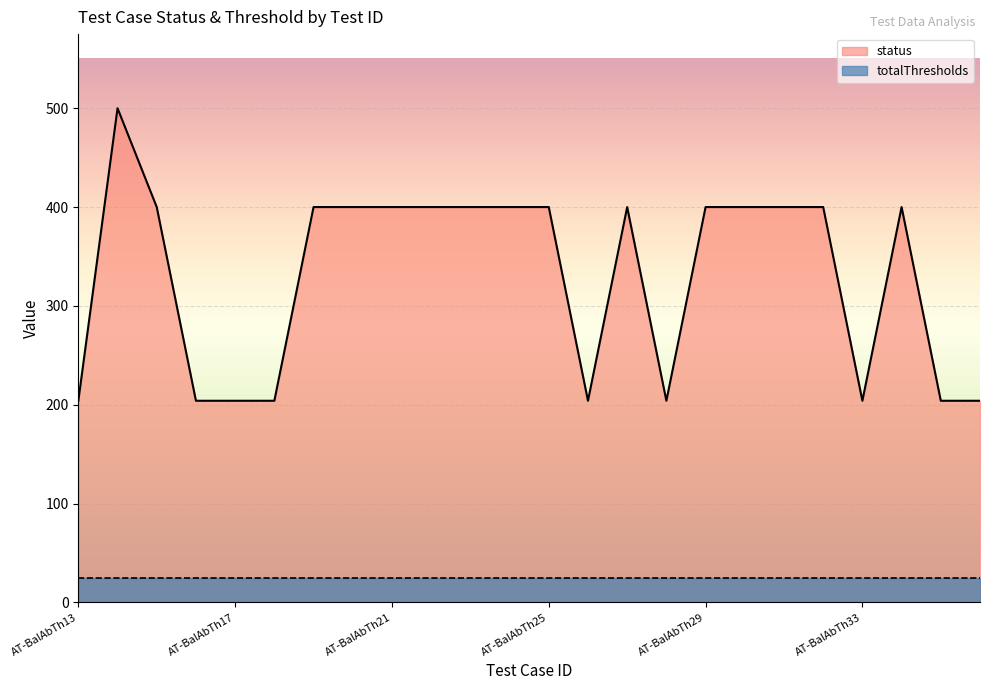

Where is the first local maximum?

AT-BalAbTh14